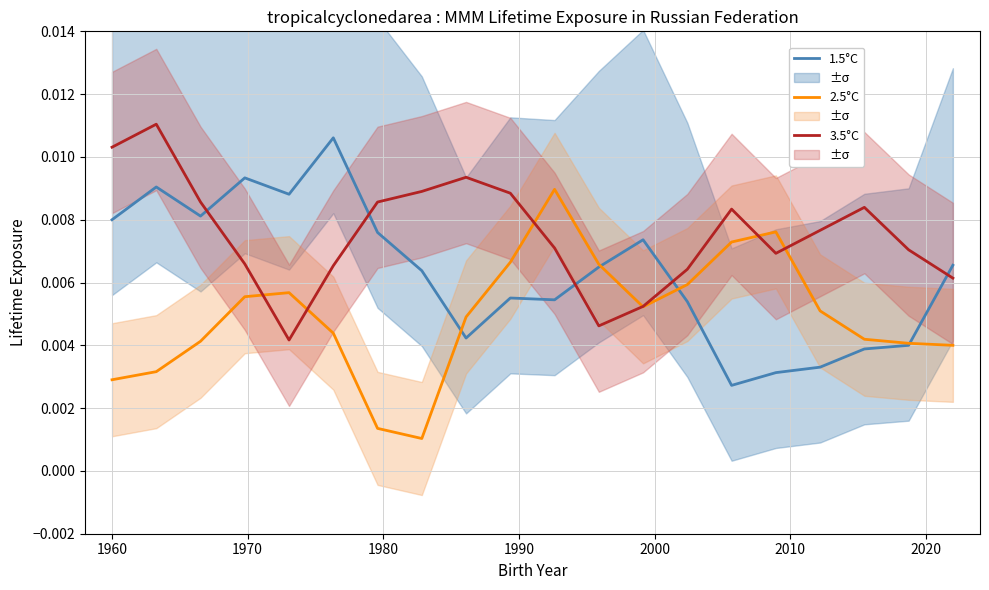

Does the chart display data point markers on the line(s)?

No